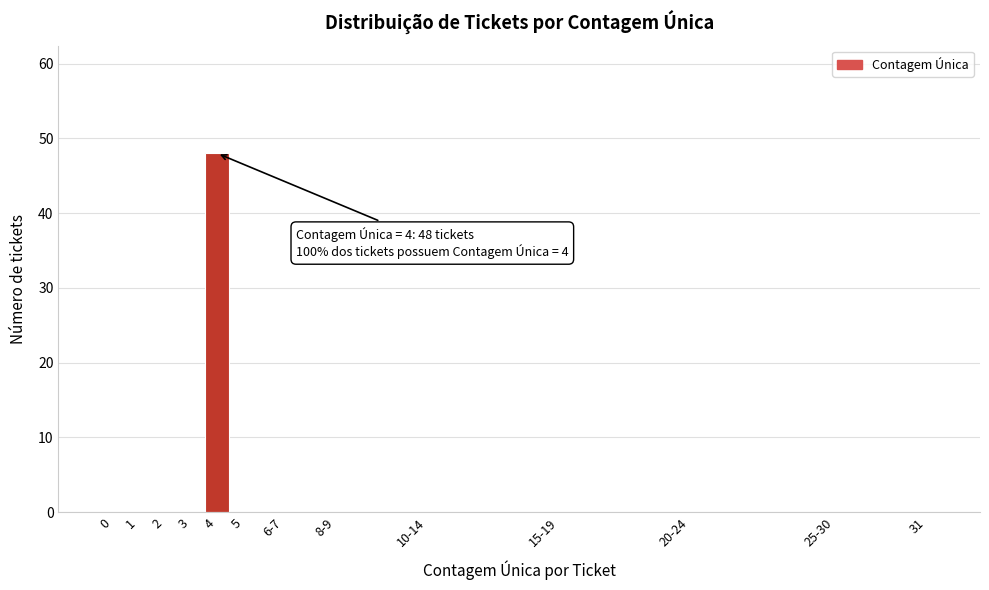

Reading left to right, transcribe all the data shown in this chart.

0=0	1=0	2=0	3=0	4=48	5=0	6-7=0	8-9=0	10-14=0	15-19=0	20-24=0	25-30=0	31=0